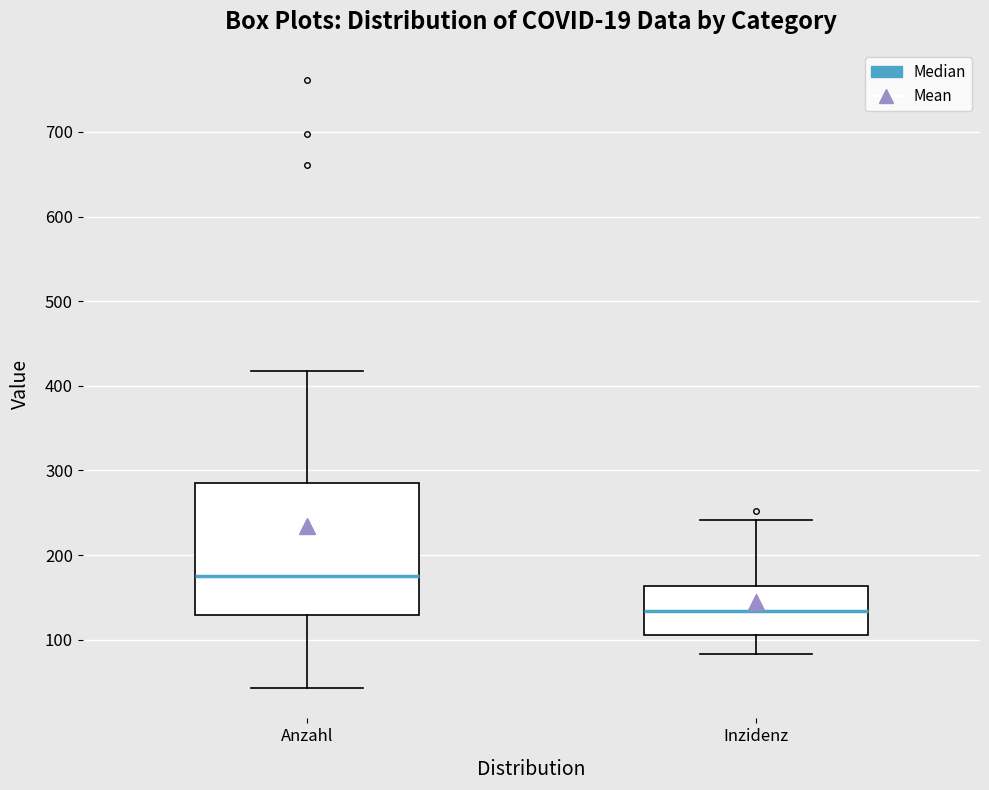

Comparing the boxes themselves (not the whiskers), which one is the tallest?

Anzahl